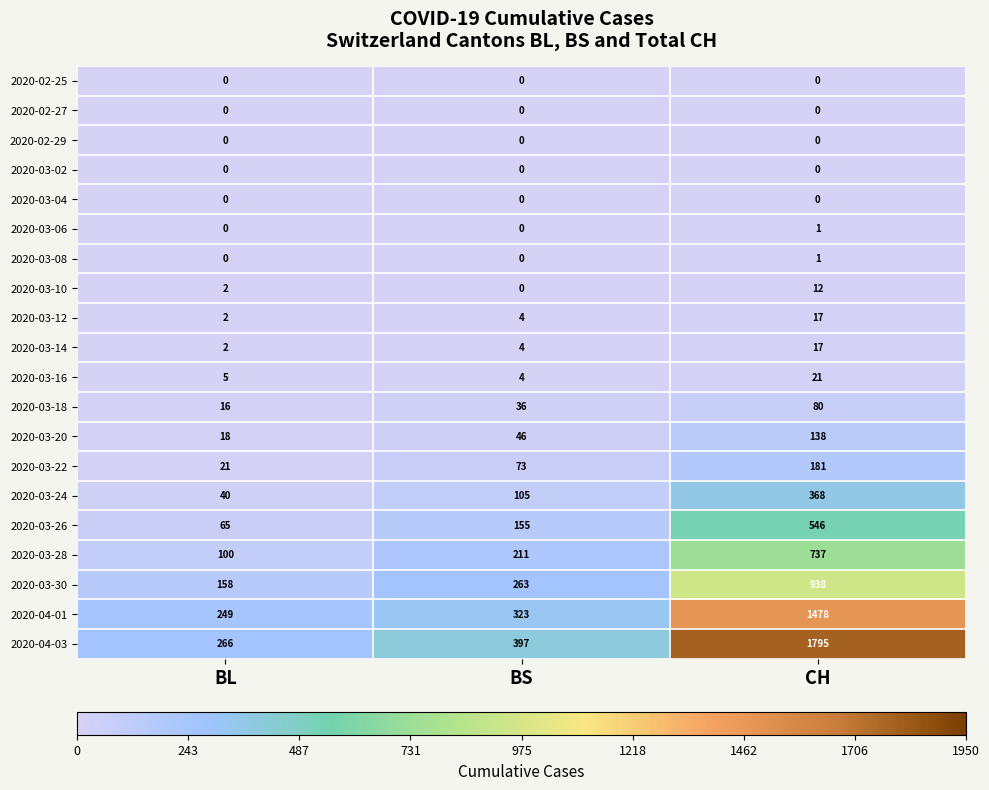

Which series changed the most between BS and CH?

2020-04-03